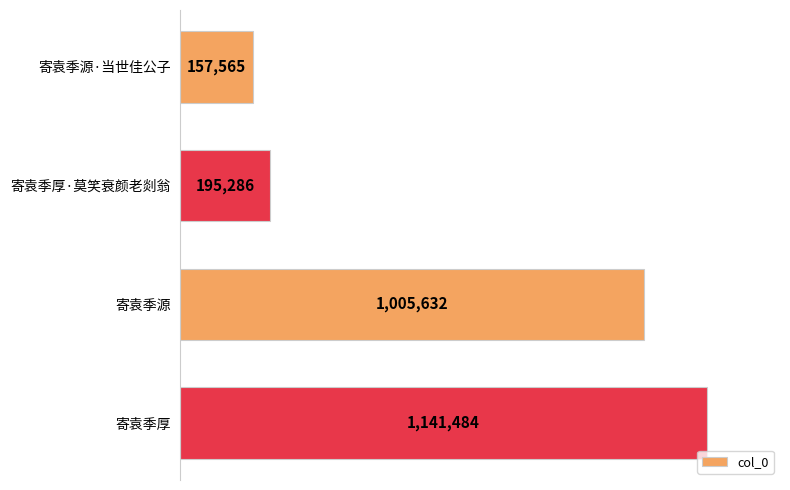

Read the value at 寄袁季源, to the nearest 100.

1005600